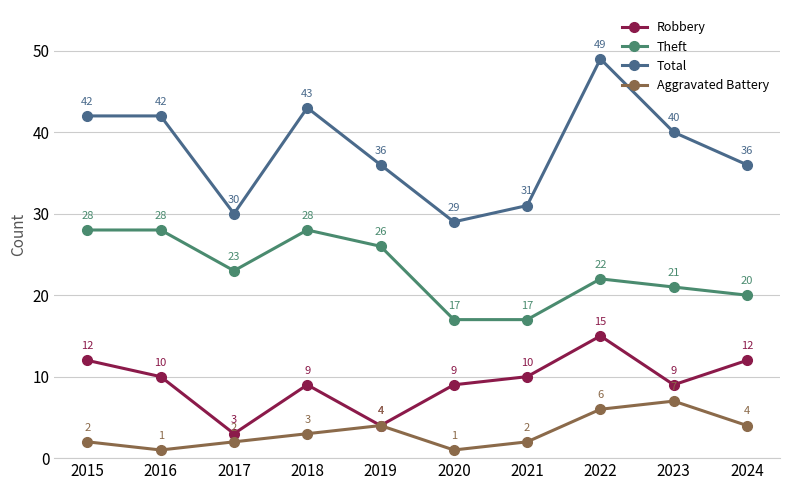

What is the difference between the second highest and second lowest values in the Theft series?

11